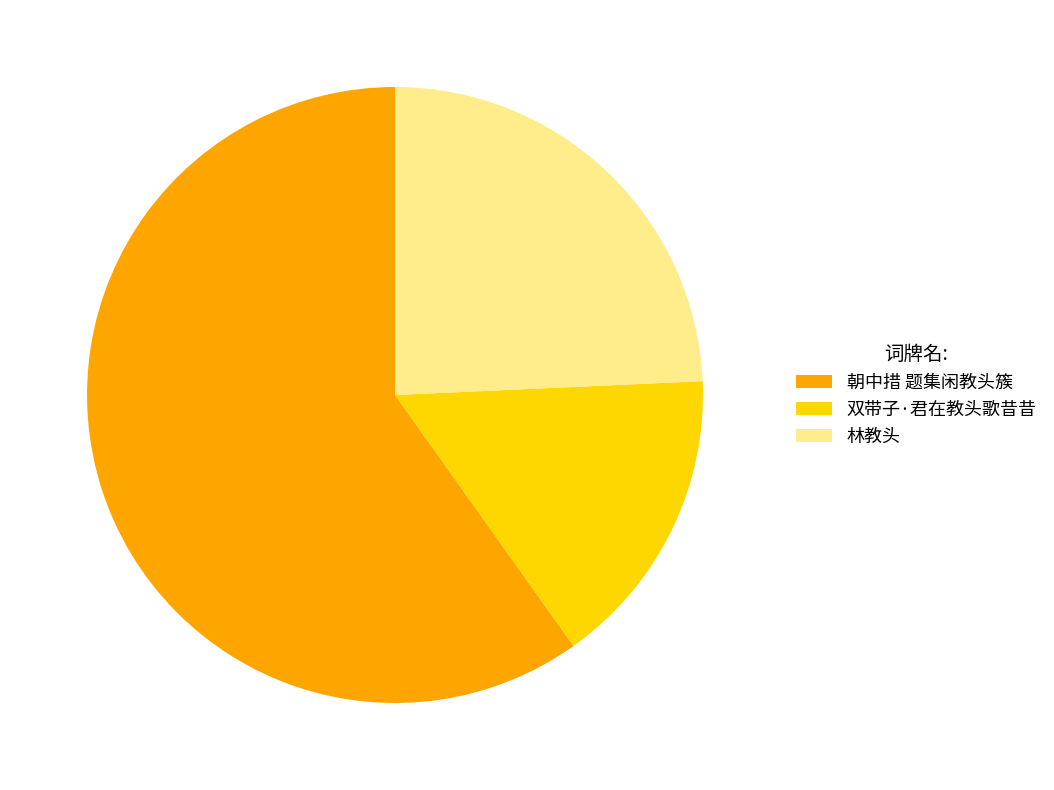

How many slices are in this pie chart?

3